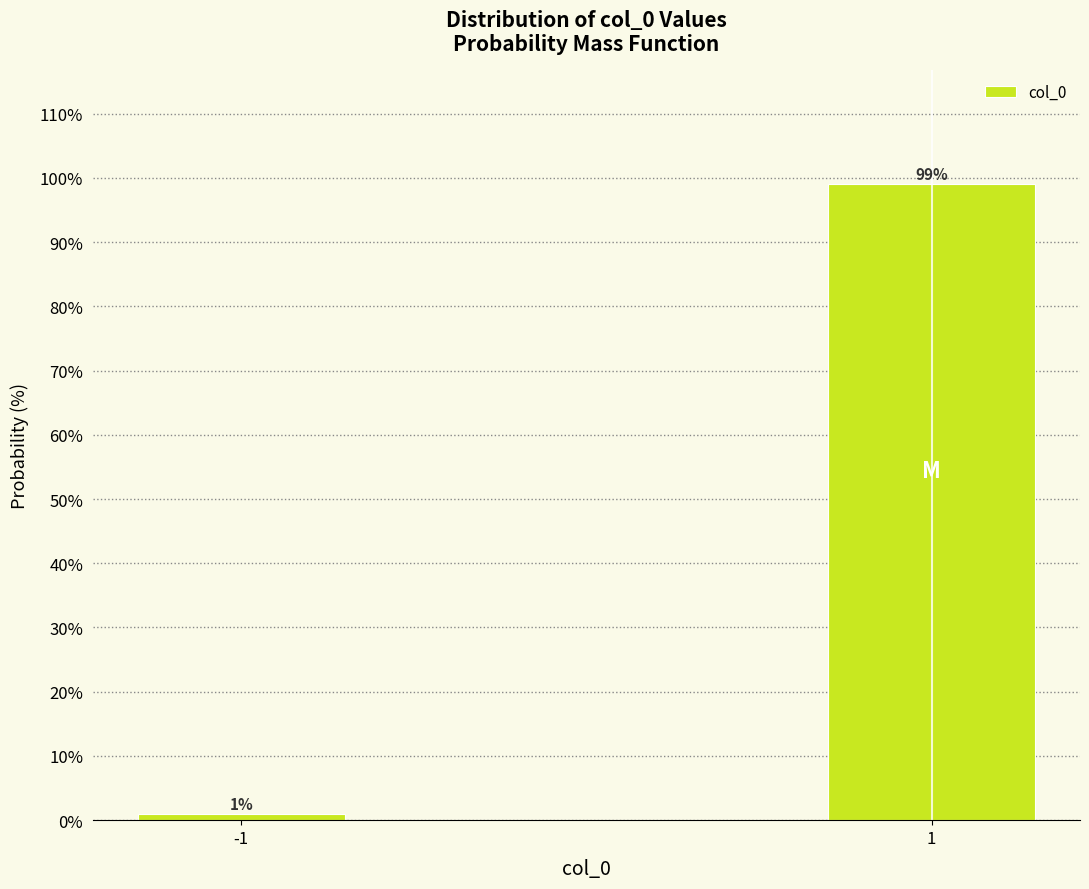

Reading right to left, extract all data points from this chart.

1=99	-1=1